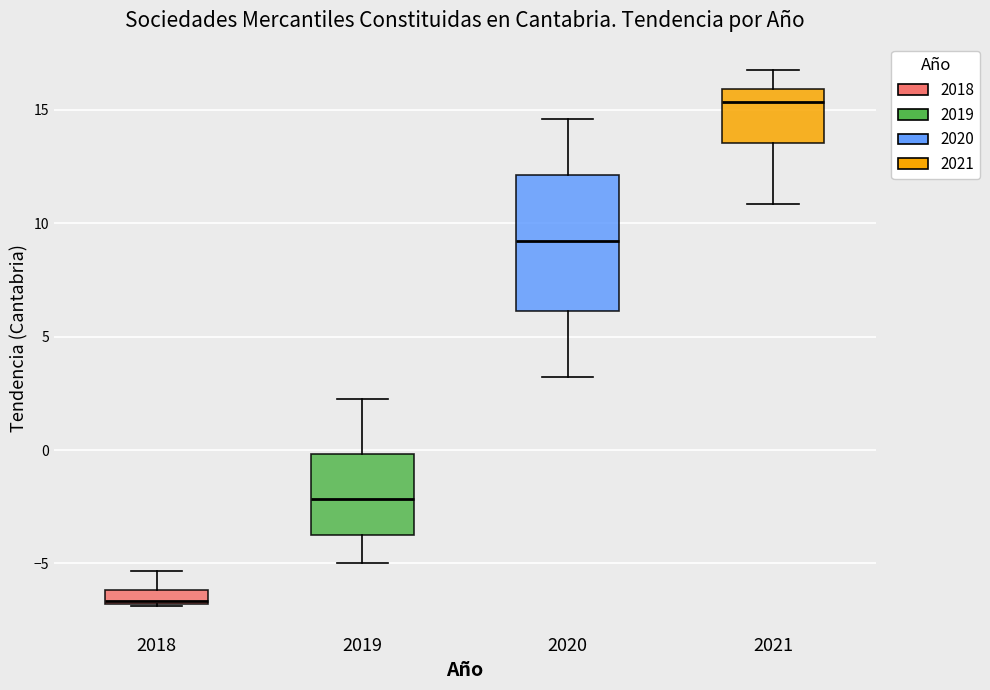

Comparing the boxes themselves (not the whiskers), which one is the tallest?

2020